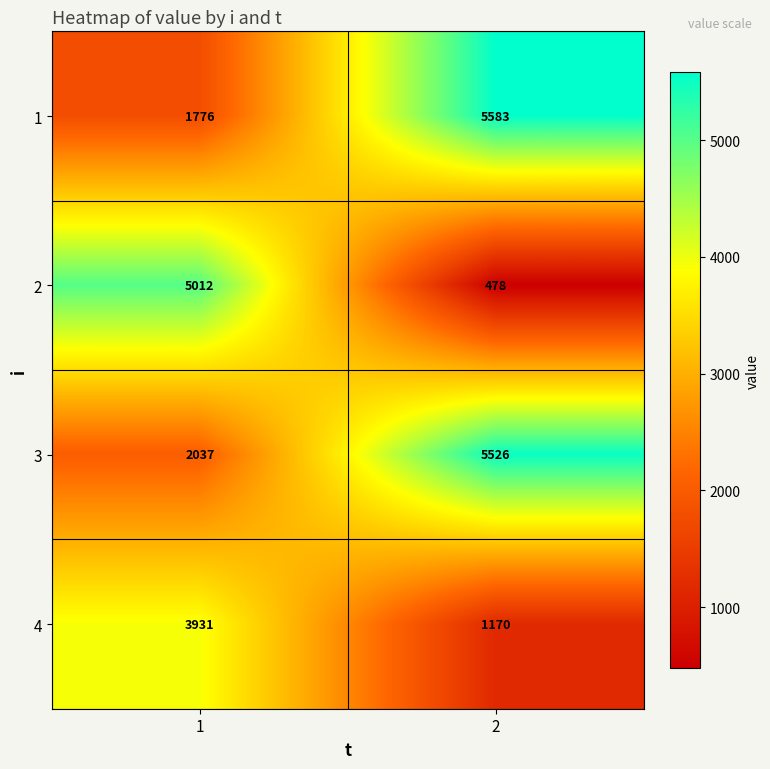

Reading left to right, transcribe all the data shown in this chart.

1: 1776	5583
2: 5012	478
3: 2037	5526
4: 3931	1170